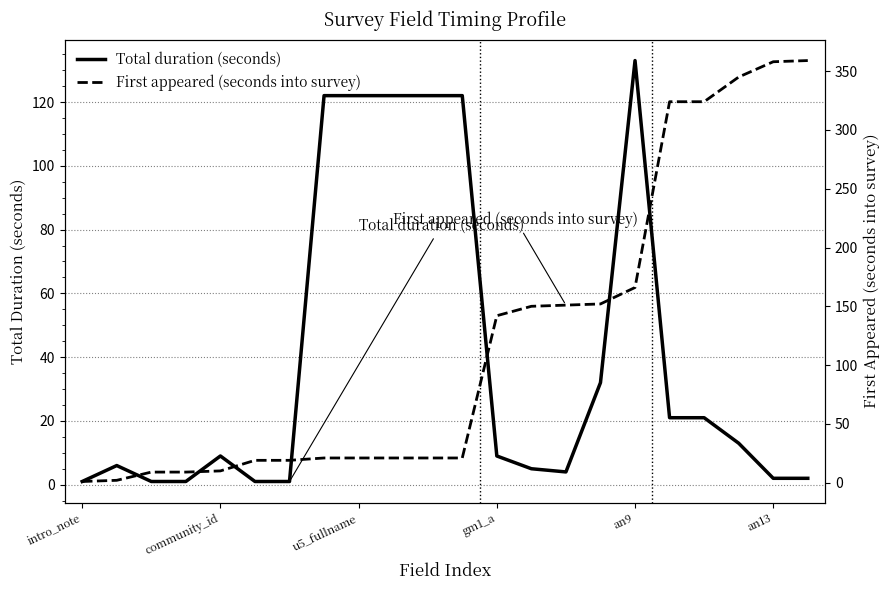

At which label does Total duration (seconds) reach its peak?

an9